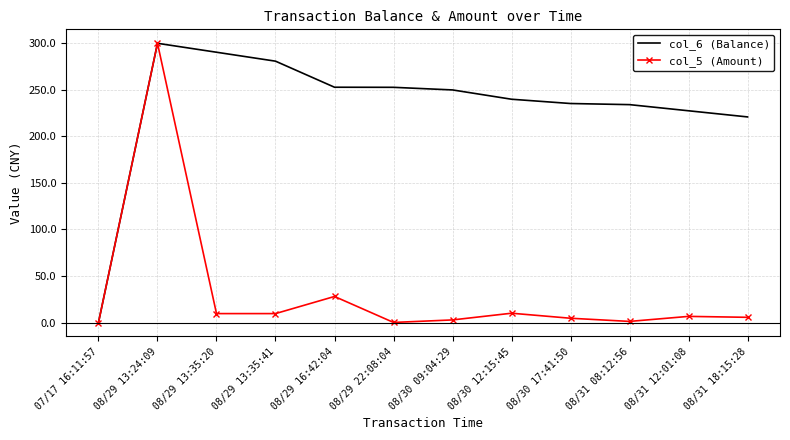

Where is col_5 (Amount) nearest to the value 150?

08/29 16:42:04